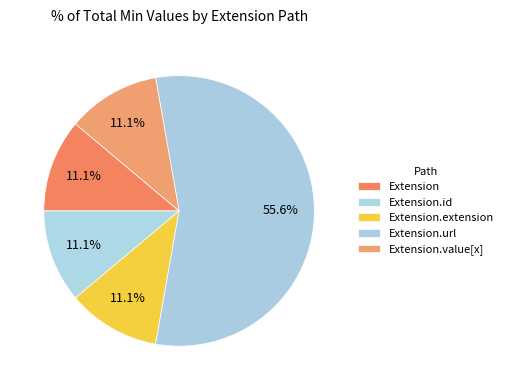

How many slices are in this pie chart?

5